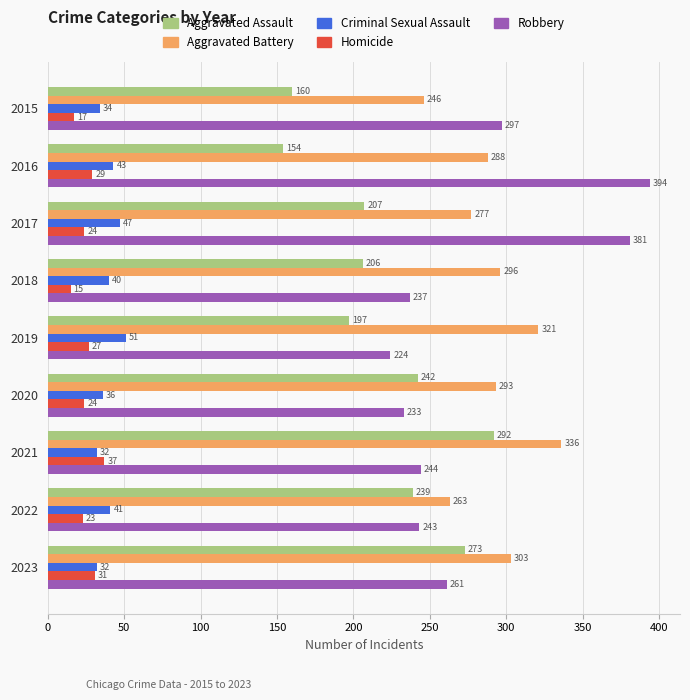

Which series has the widest spread of values?

Robbery